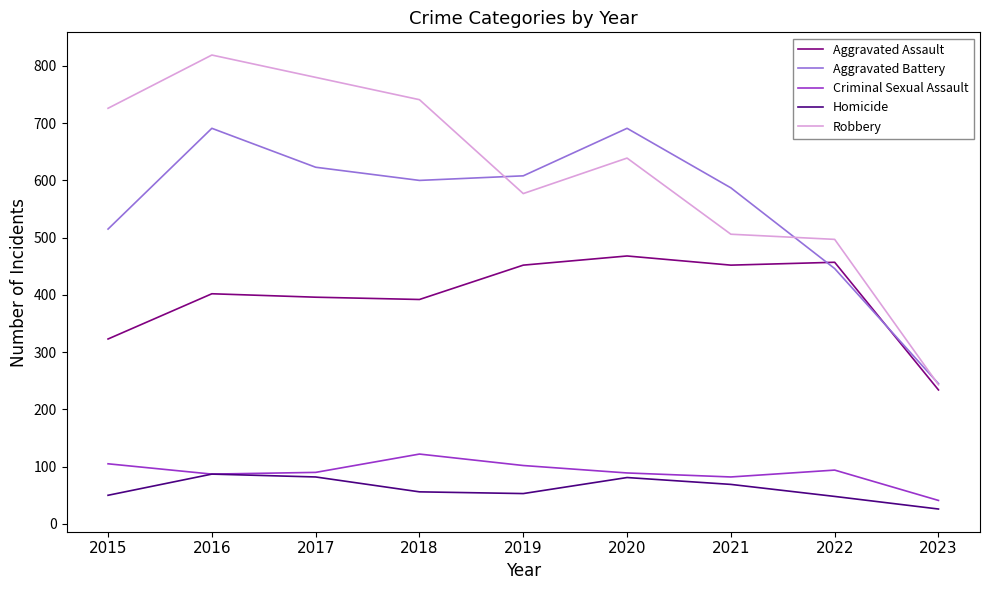

What is the average value of the Criminal Sexual Assault series?

90